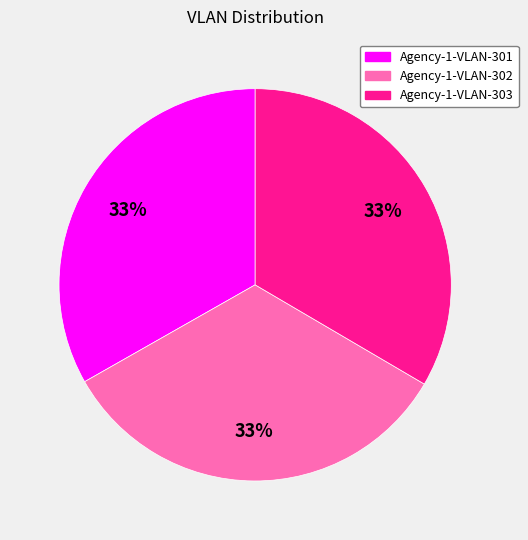

To the nearest percent, what percentage of the pie is Agency-1-VLAN-302?

33%